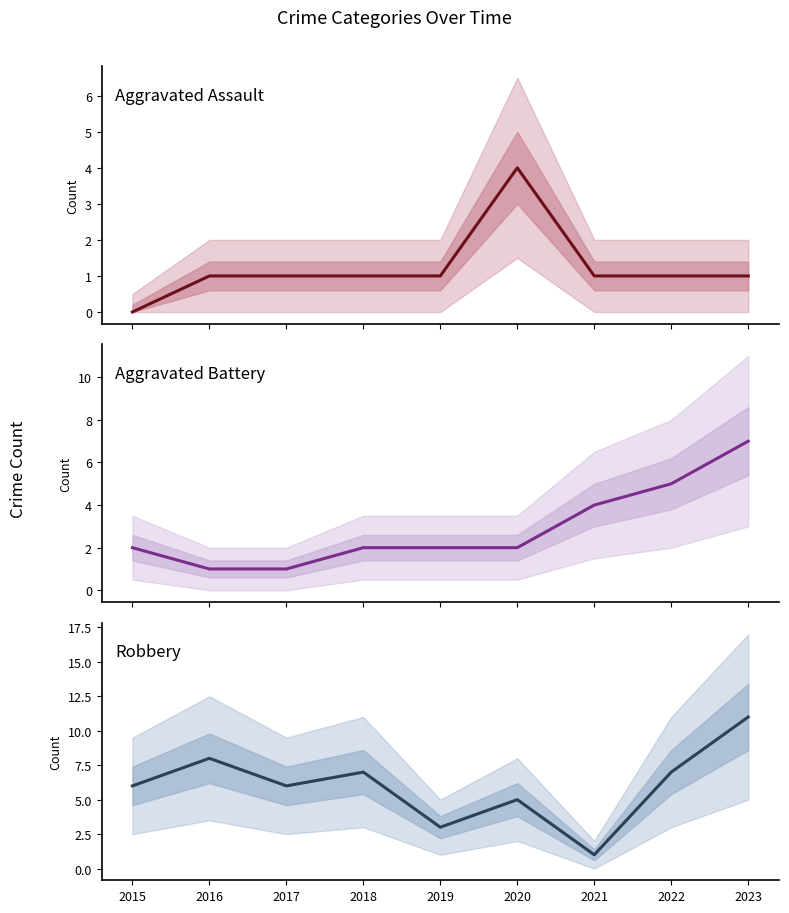

What is the difference between the maximum and minimum values in the Aggravated Battery series?

6